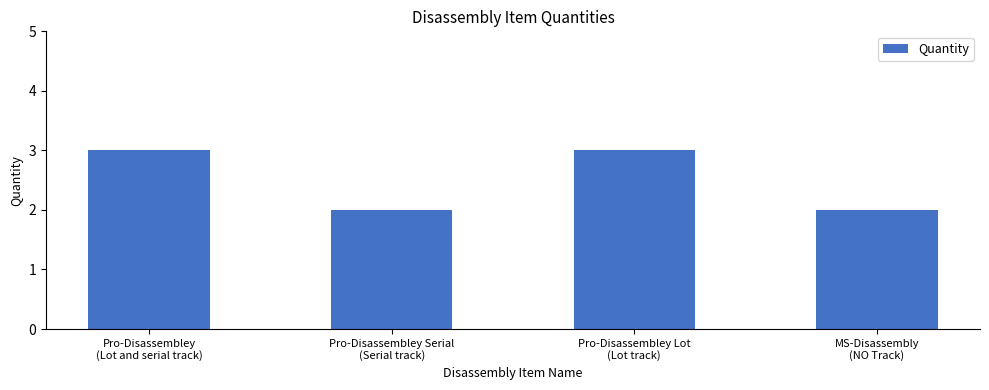

What is the value of the 1st bar from the left?

3